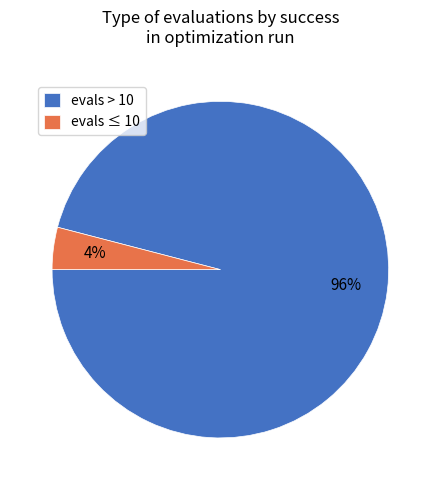

Which category has the biggest portion of the pie?

evals > 10